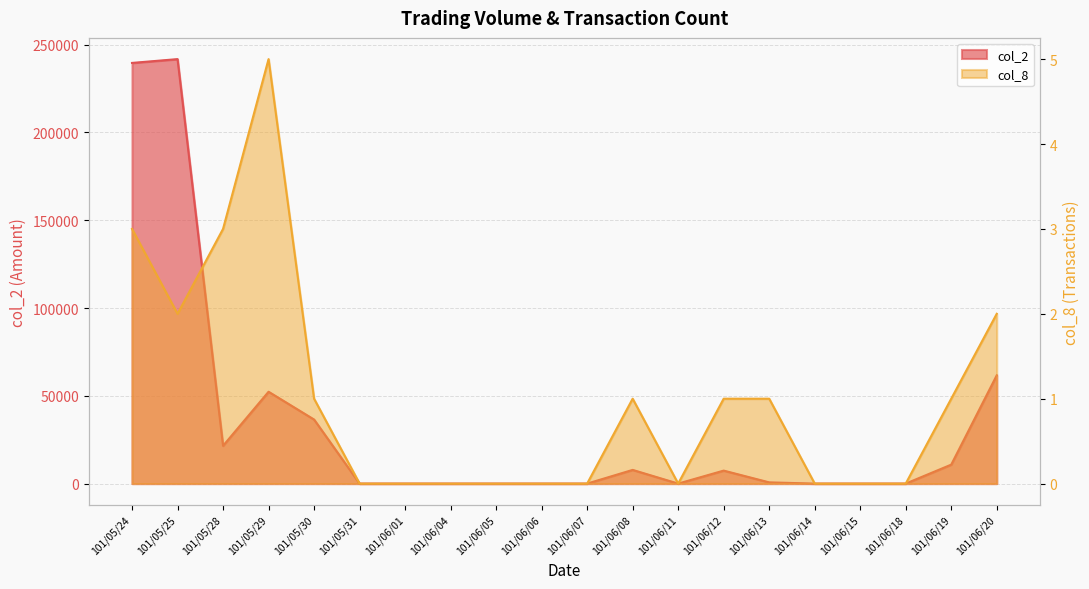

Reading left to right, list all the values displayed in this chart.

col_2: 239580	241750	21530	52310	36480	0	0	0	0	0	0	7800	0	7400	700	0	0	0	10800	61680
col_8: 3	2	3	5	1	0	0	0	0	0	0	1	0	1	1	0	0	0	1	2